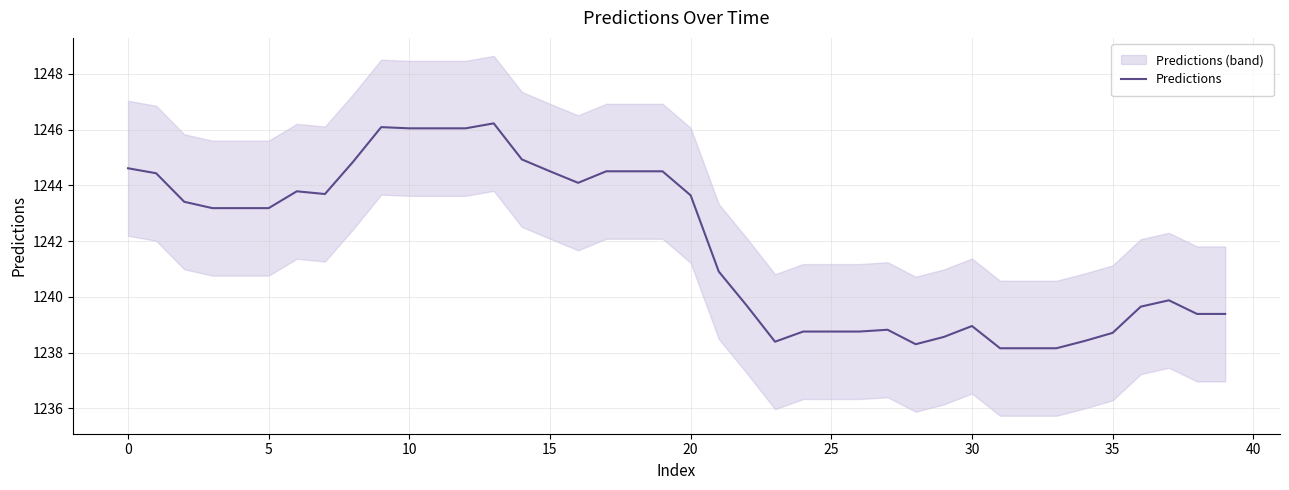

Which has a higher value, 24 or 23?

24